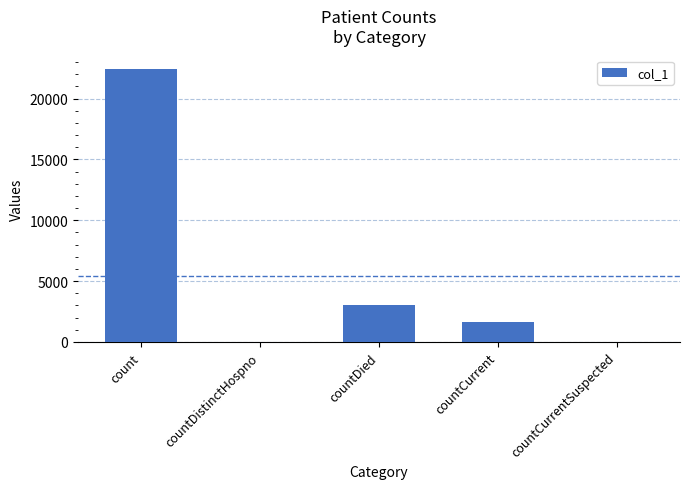

What is the sum of all values?

27065